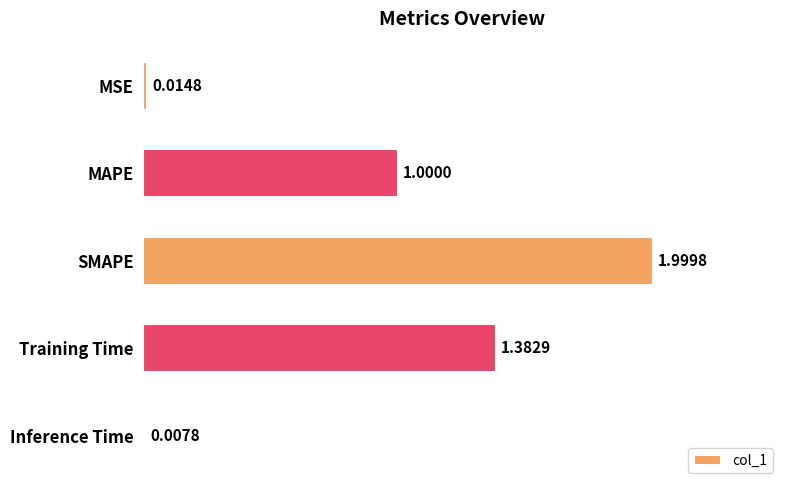

Which label corresponds to the smallest value in the chart?

Inference Time